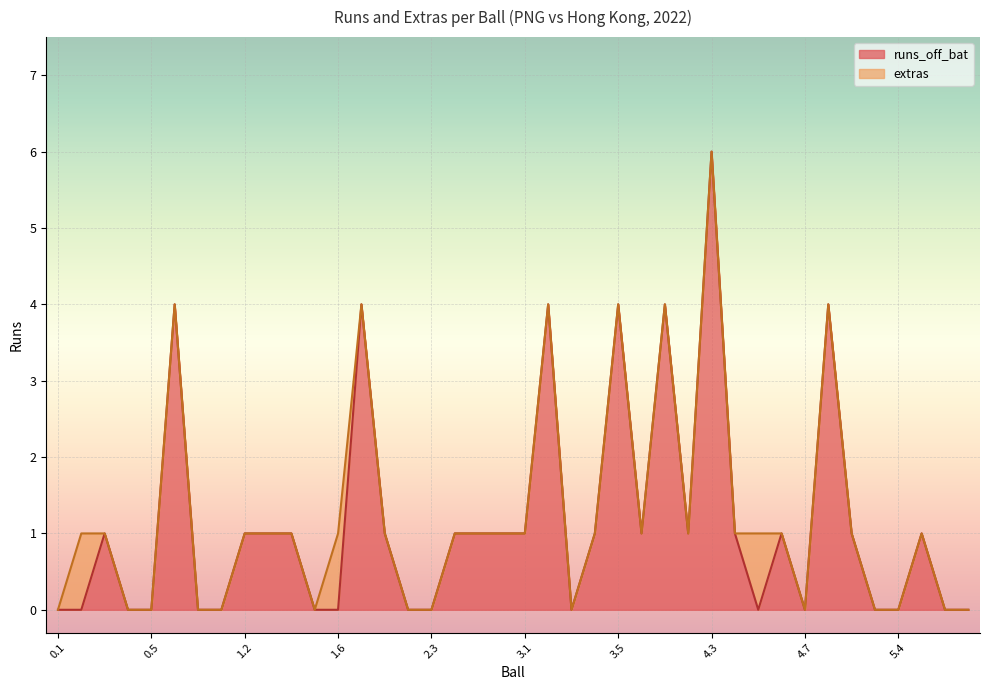

What is the maximum value shown in the chart?

6